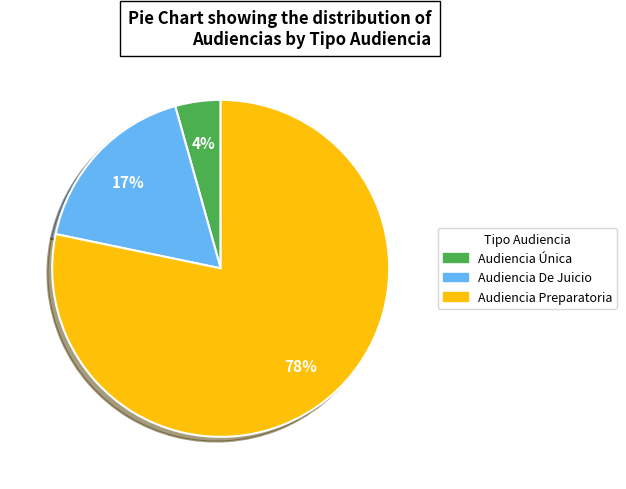

Count the number of slices in the pie.

3